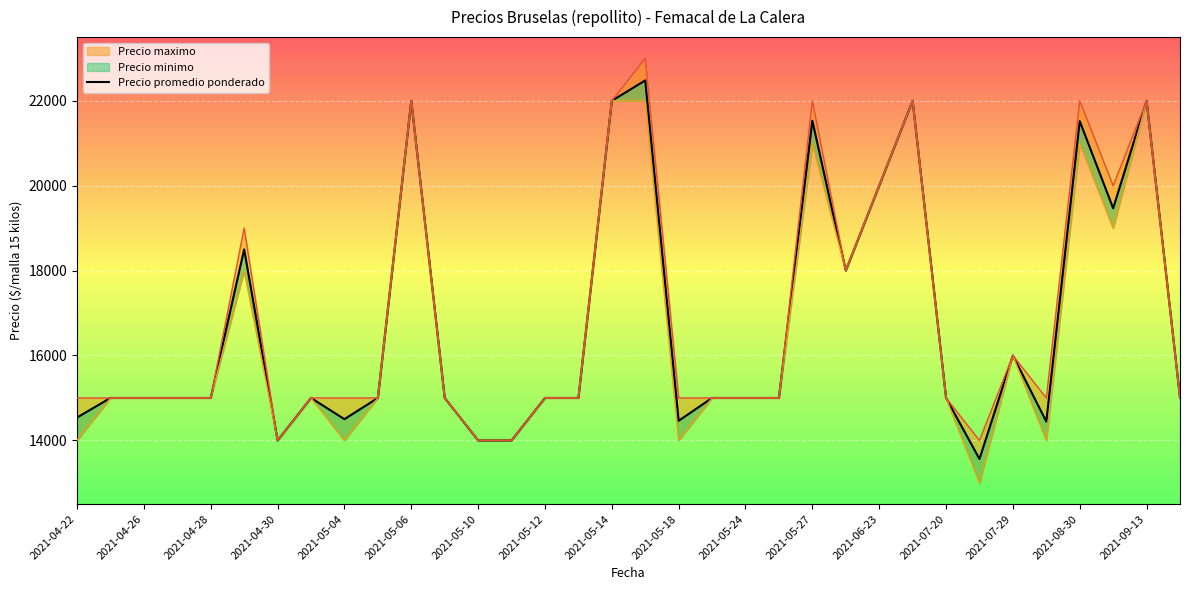

How many points are higher than both their immediate neighbors (excluding endpoints)?

9